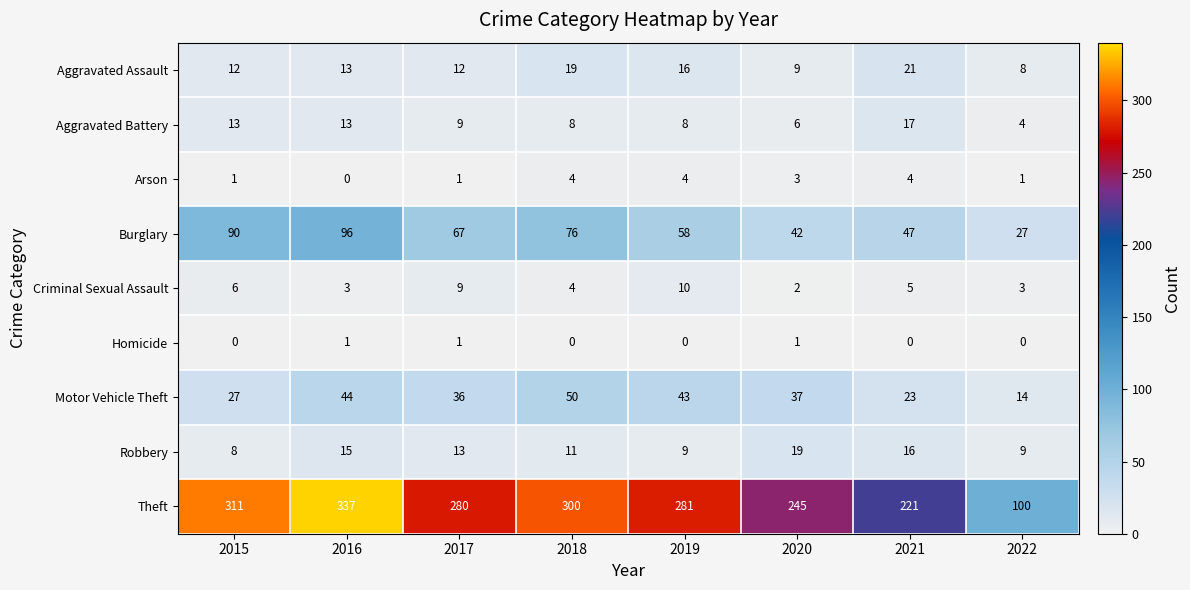

What is the sum of all Aggravated Assault values?

110